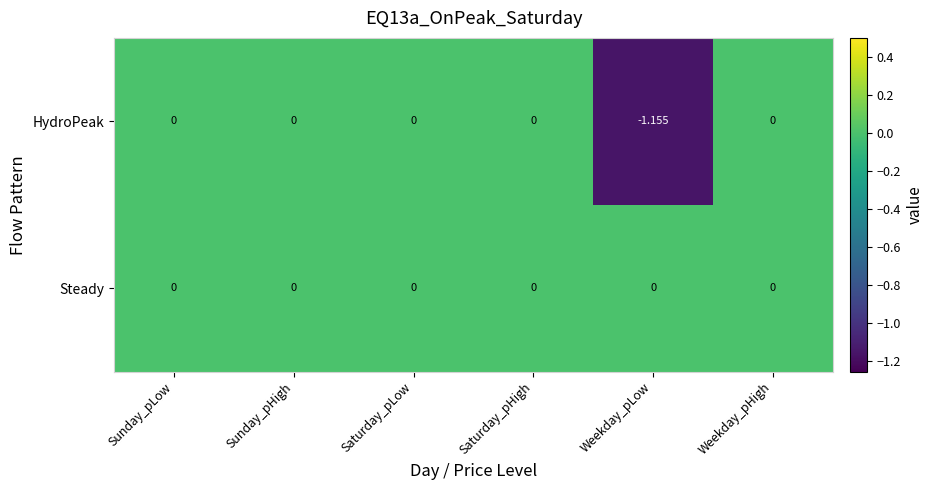

Which series has the largest range (max minus min)?

HydroPeak